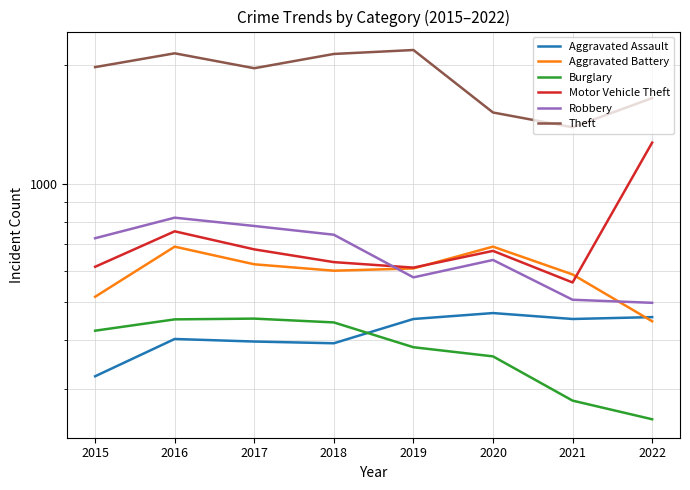

Reading right to left, list all the values displayed in this chart.

Aggravated Assault: 457	452	468	452	392	396	402	323
Aggravated Battery: 446	587	691	608	600	623	691	515
Burglary: 251	280	363	383	443	453	451	422
Motor Vehicle Theft: 1272	560	674	611	631	680	756	614
Robbery: 497	506	639	577	741	780	819	726
Theft: 1652	1392	1518	2190	2140	1968	2148	1981